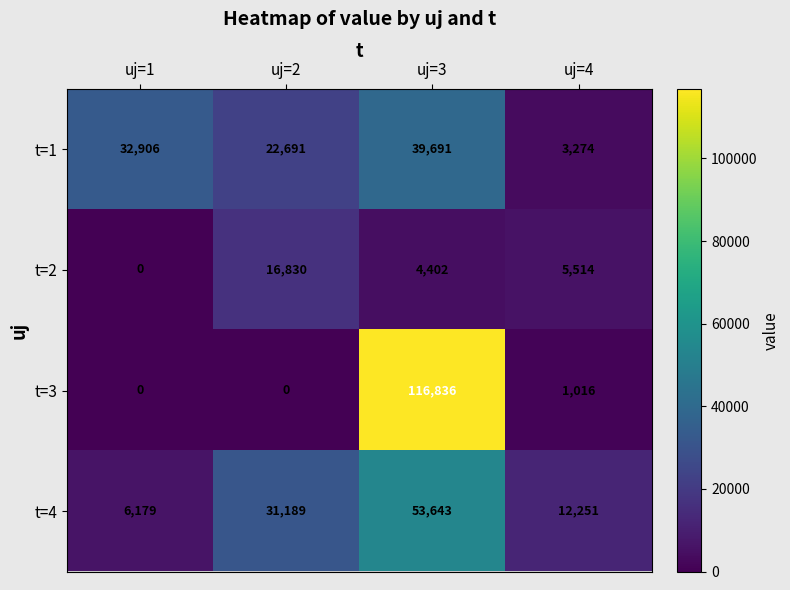

Read the t=1 value at uj=2.

22691